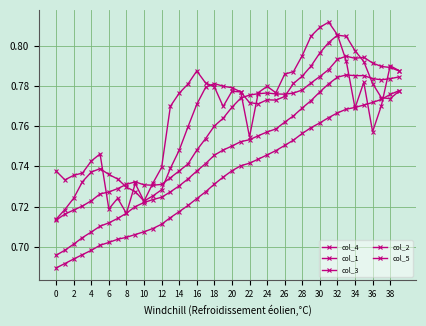

Count the number of data series in this chart.

5